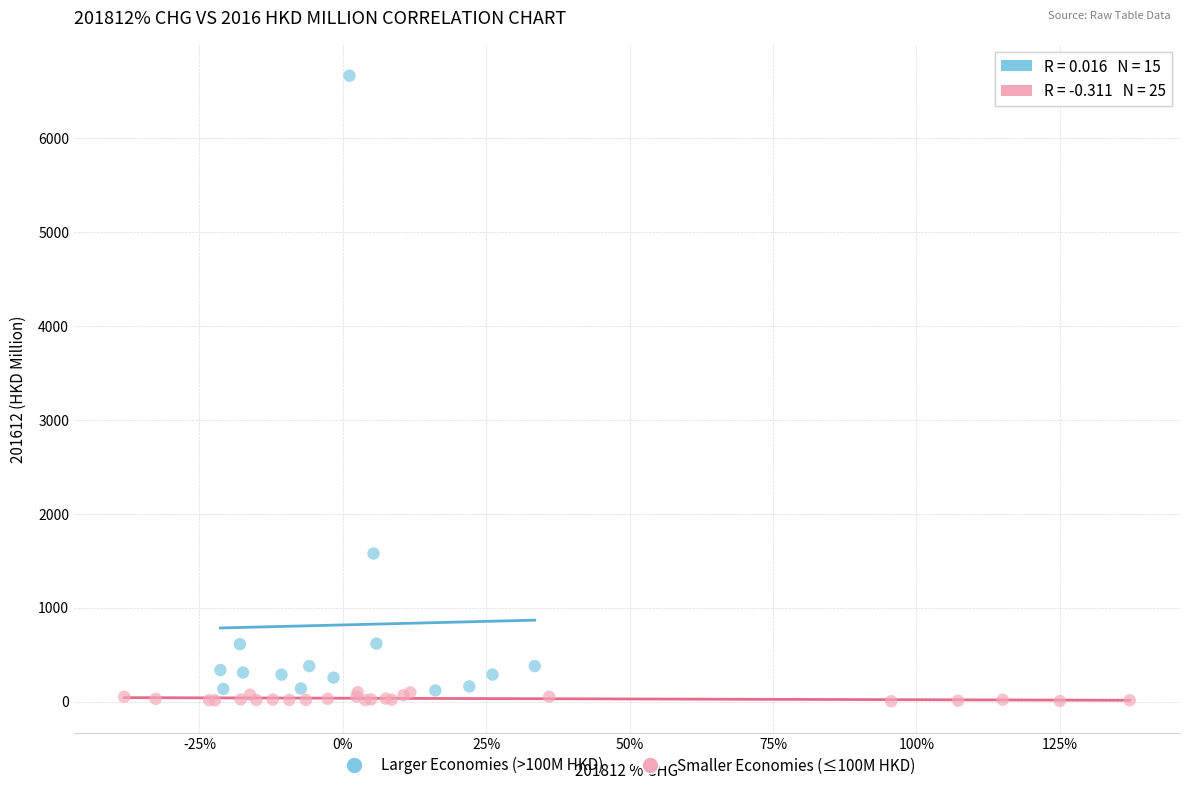

Which series contains the lowest Y value?

Smaller Economies (≤100M HKD)